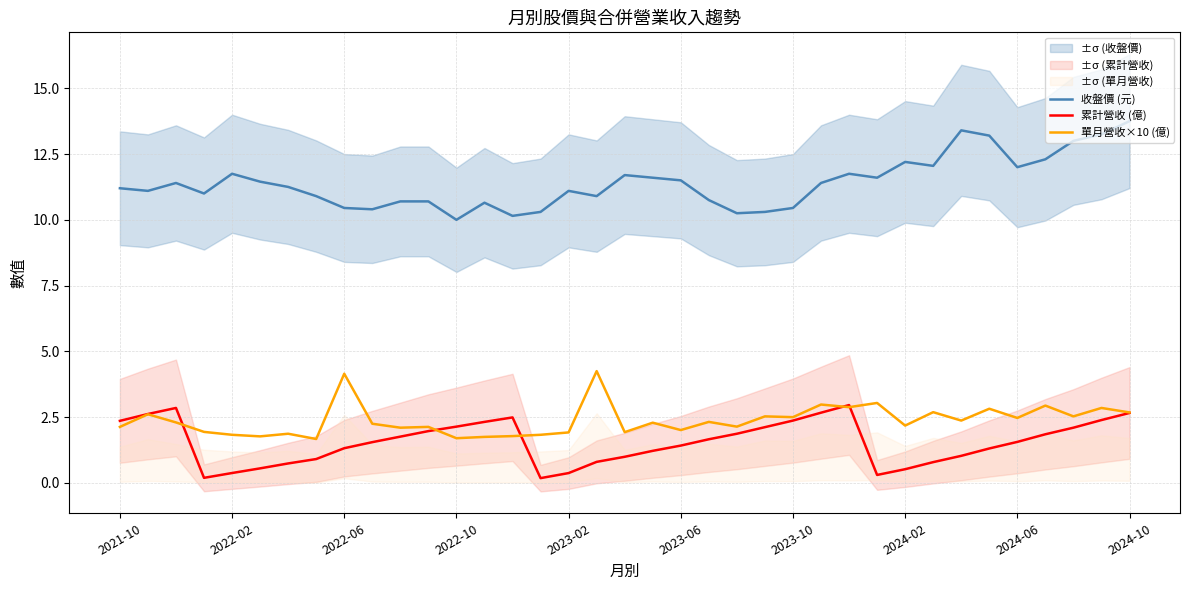

The 收盤價 (元) series shows 5.9 at 2023-10. True or false?

False